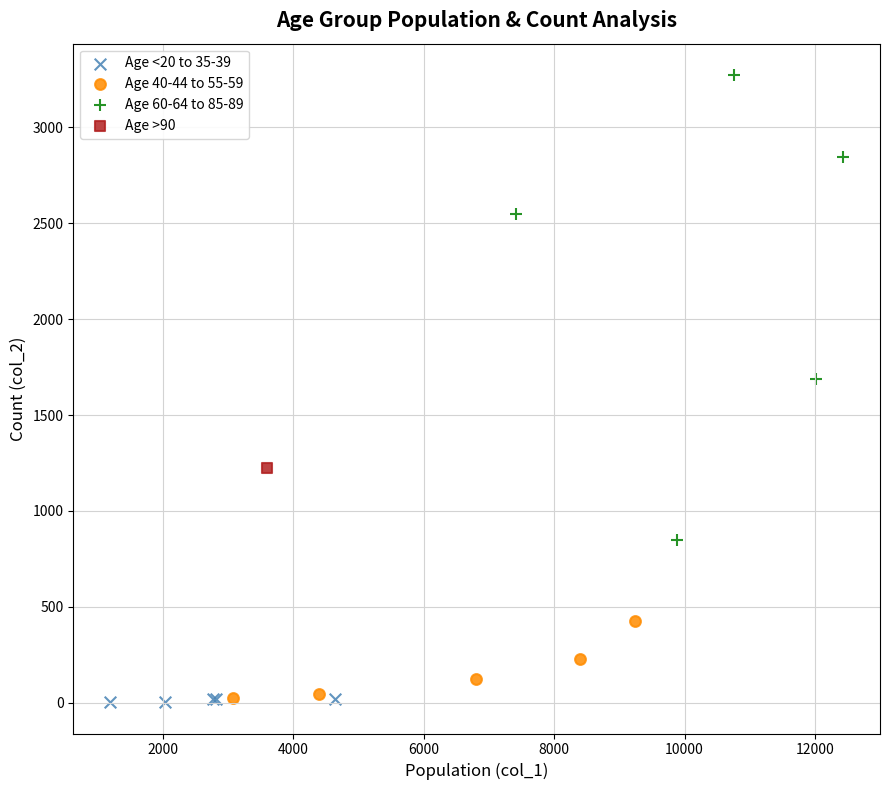

What are all the series names shown in the legend?

Age <20 to 35-39, Age 40-44 to 55-59, Age 60-64 to 85-89, Age >90